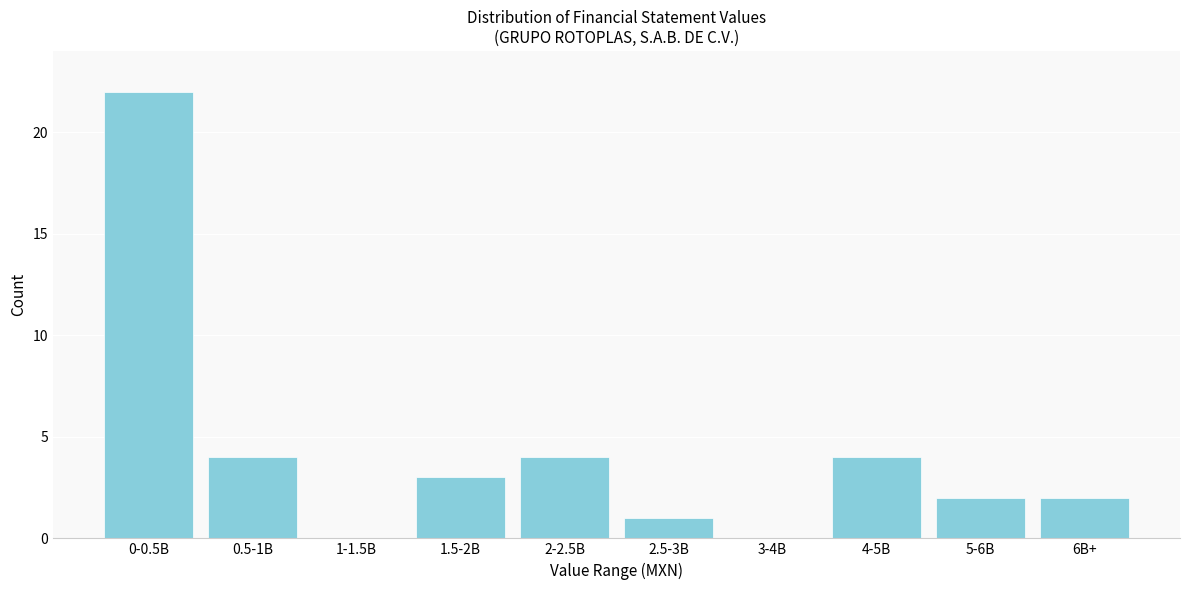

Reading left to right, extract all data points from this chart.

0-0.5B=22	0.5-1B=4	1-1.5B=0	1.5-2B=3	2-2.5B=4	2.5-3B=1	3-4B=0	4-5B=4	5-6B=2	6B+=2